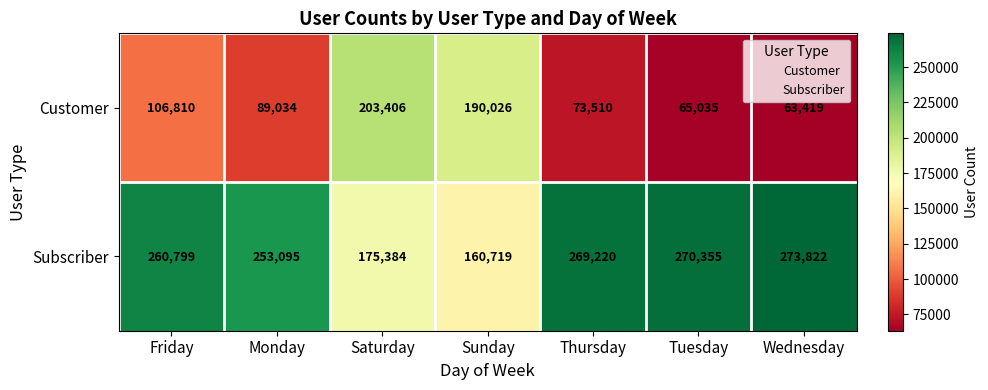

Reading right to left, what are all the values shown in this chart?

Customer: Wednesday=63419	Tuesday=65035	Thursday=73510	Sunday=190026	Saturday=203406	Monday=89034	Friday=106810
Subscriber: Wednesday=273822	Tuesday=270355	Thursday=269220	Sunday=160719	Saturday=175384	Monday=253095	Friday=260799